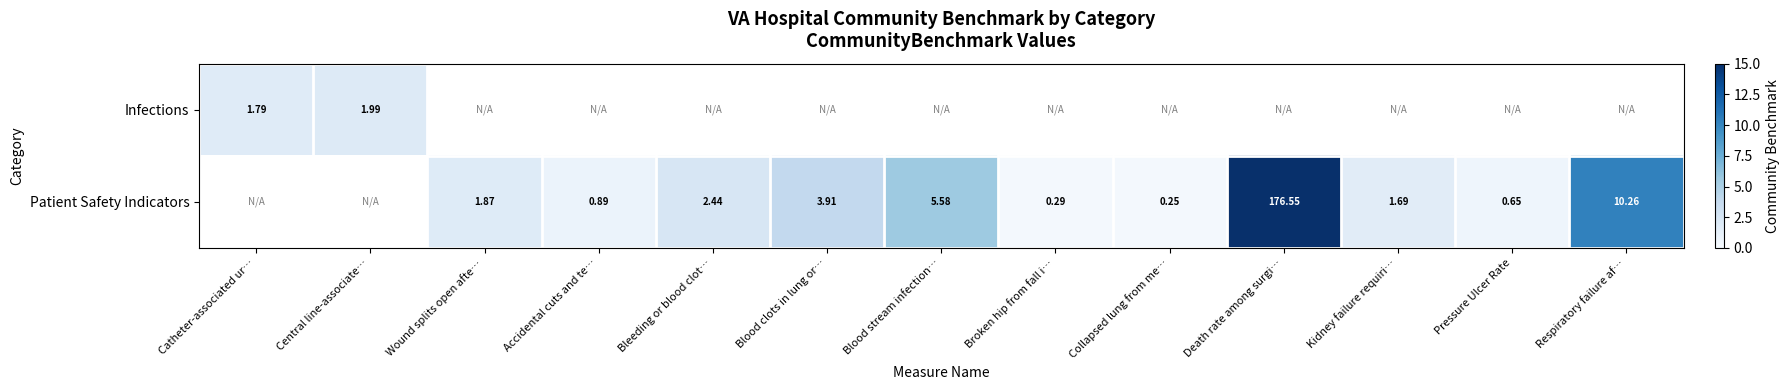

At which label does Patient Safety Indicators first exceed 1?

Wound splits open afte…